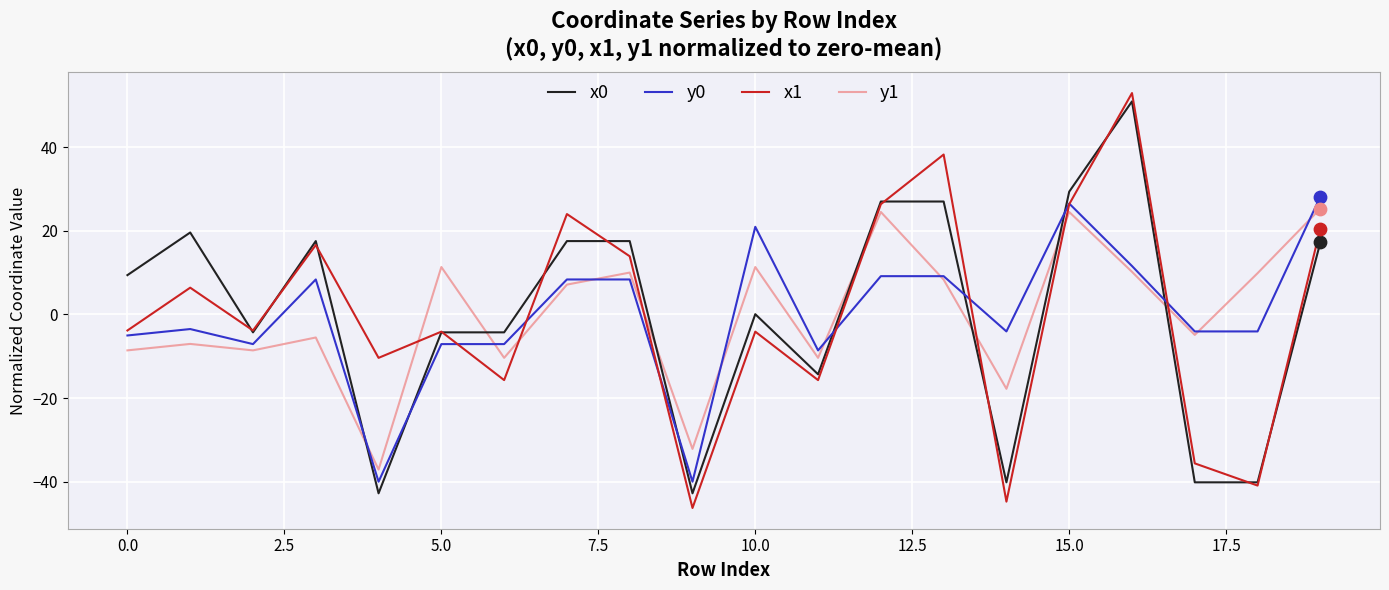

Which series has the widest spread of values?

x1